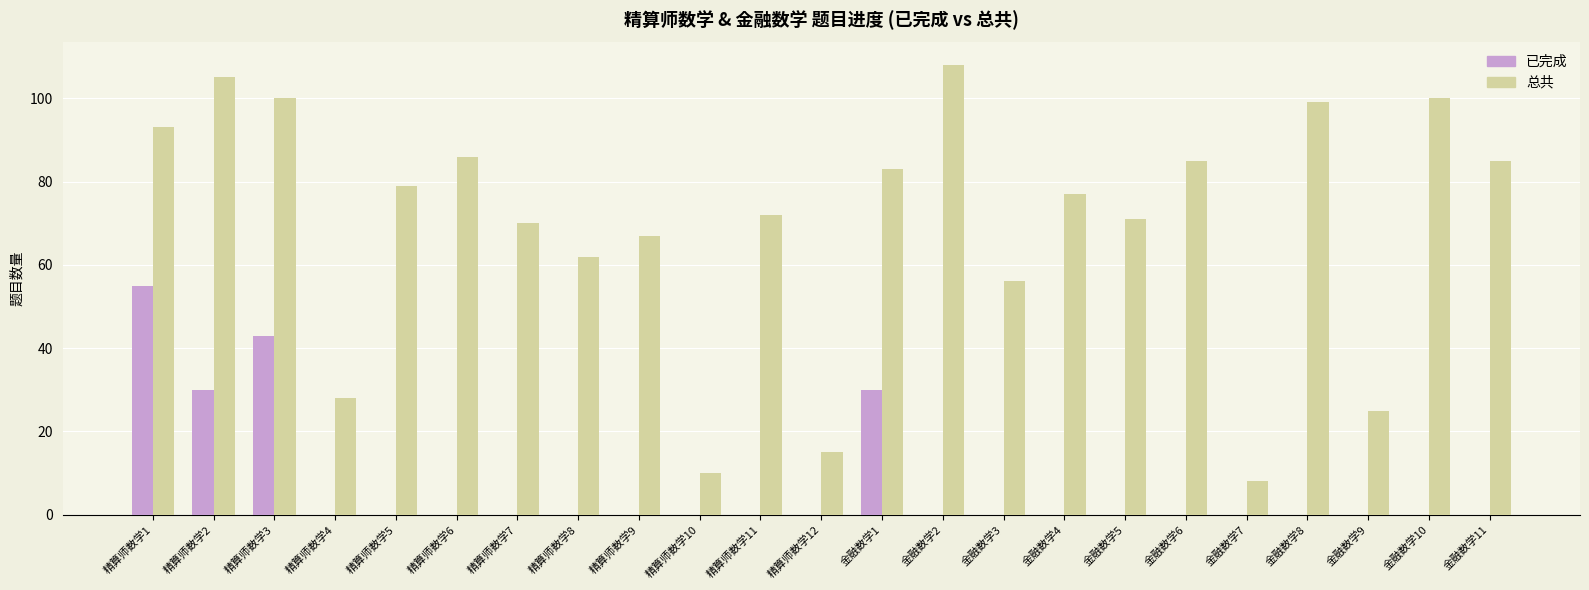

What are all the series names shown in the legend?

已完成, 总共